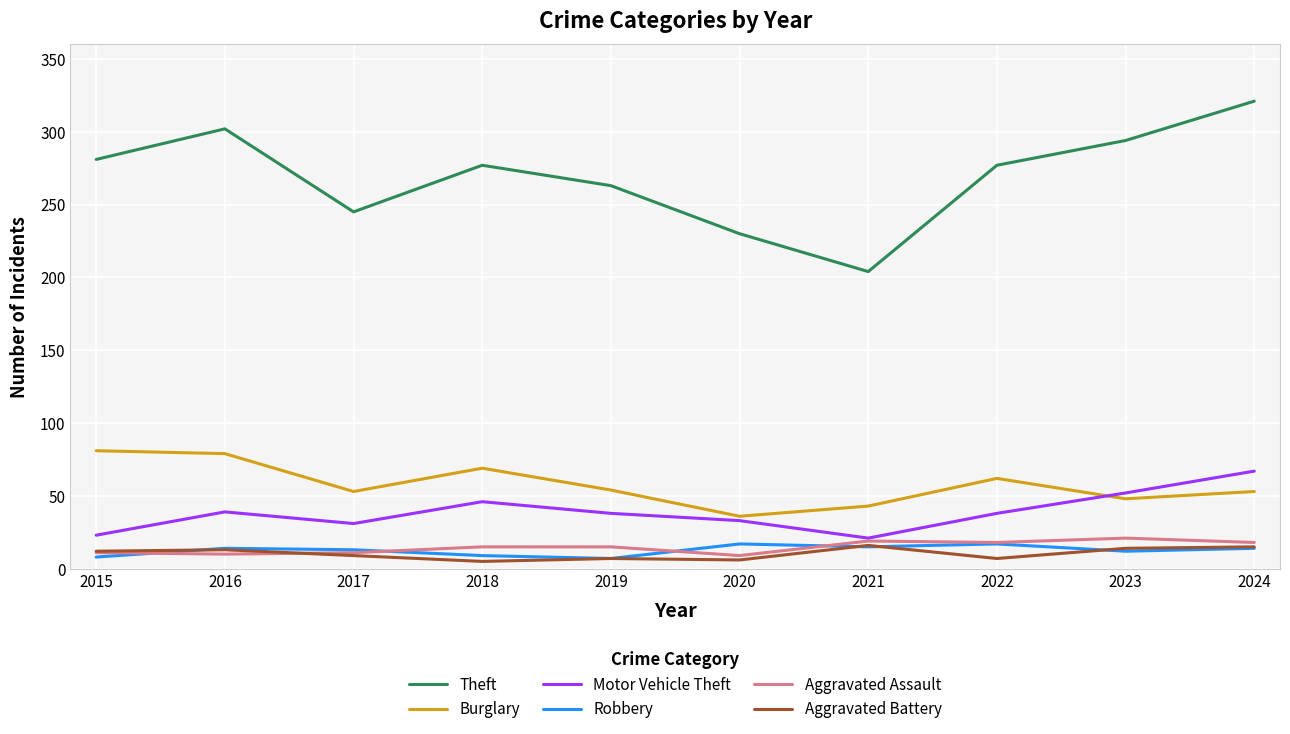

What is the difference between the highest and lowest values at 2023?

282